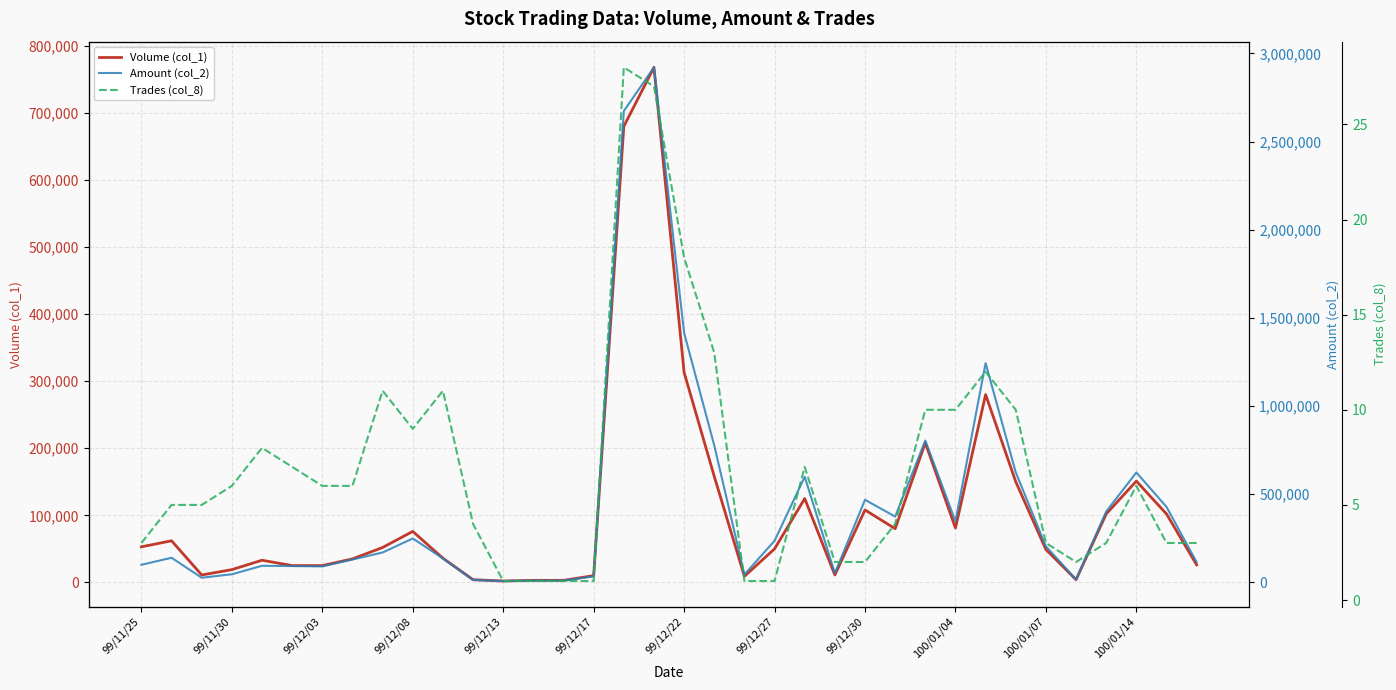

How many interior local peaks does the Amount (col_2) series have?

10